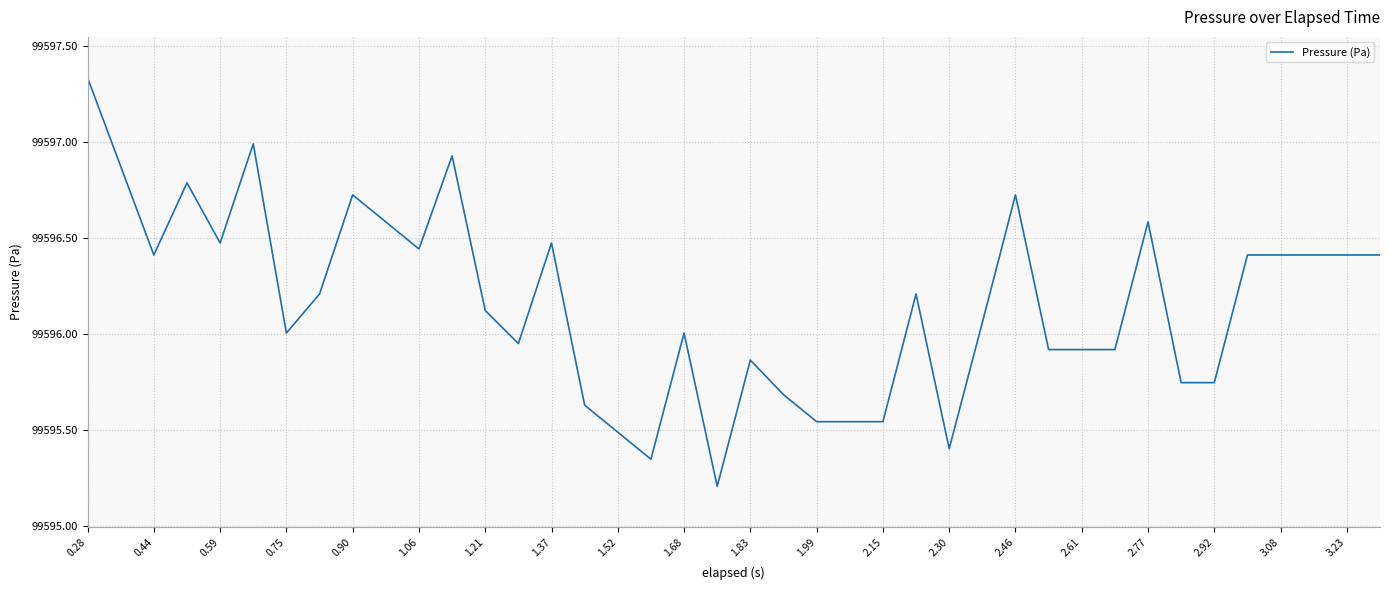

Does the chart have visible grid lines?

Yes